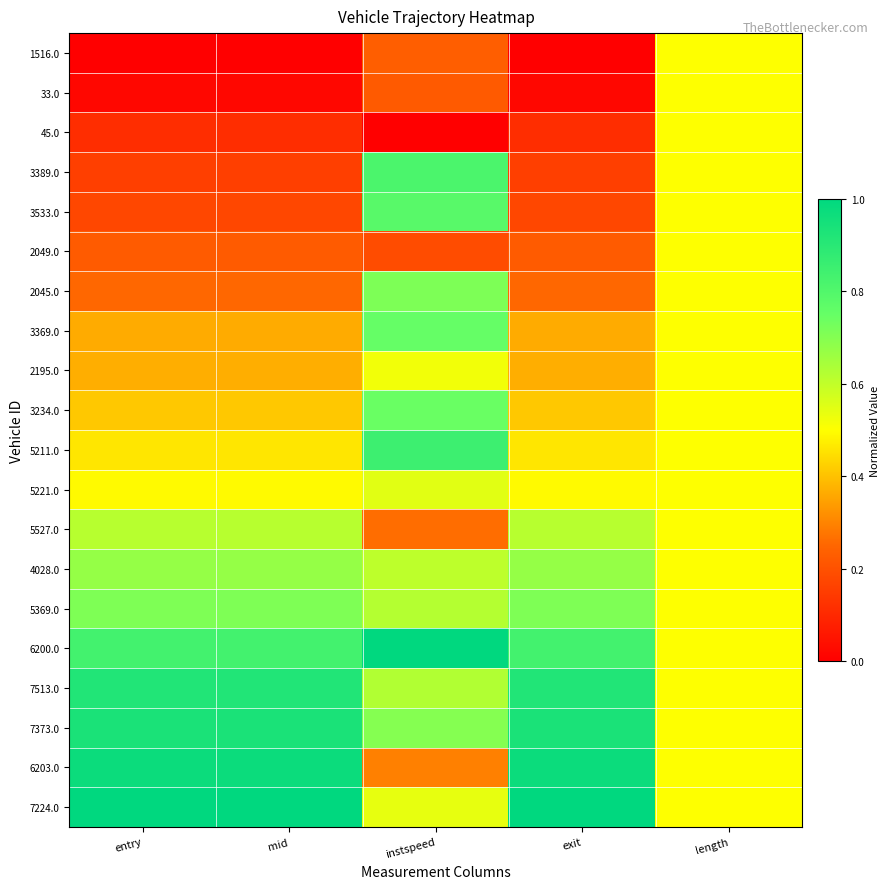

How many distinct data groups are displayed?

20